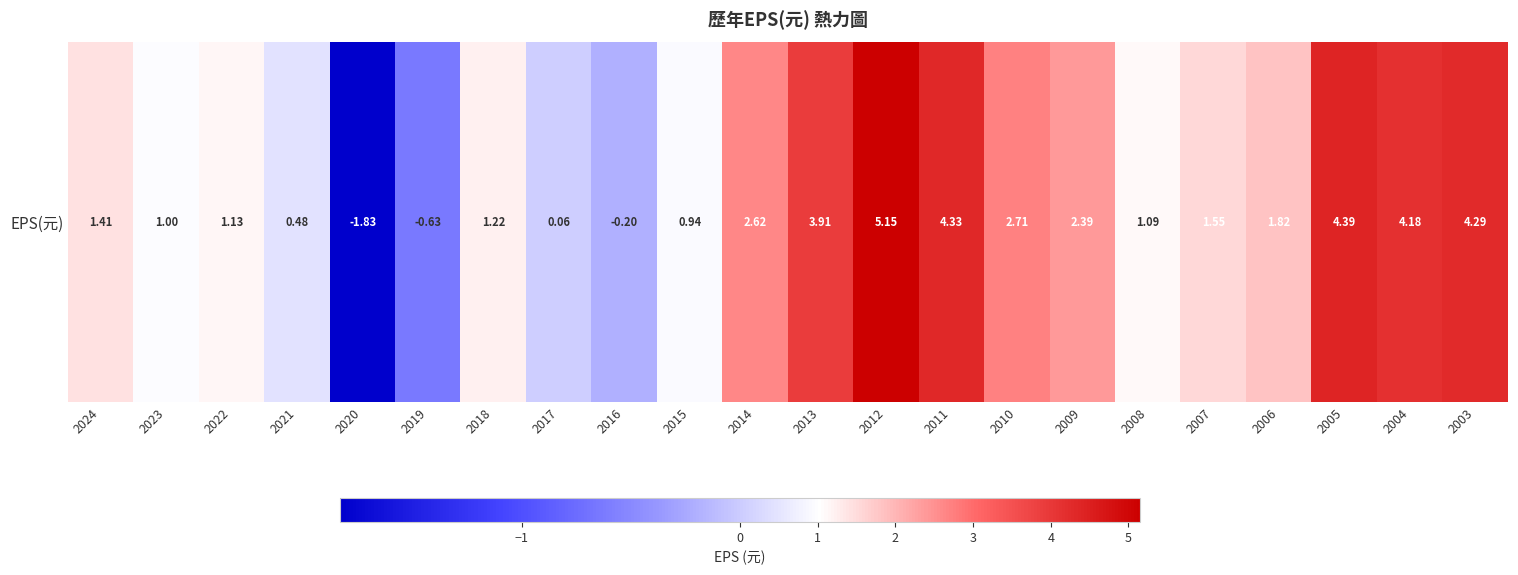

What is the sum of the values at 2013 and 2003?

8.2